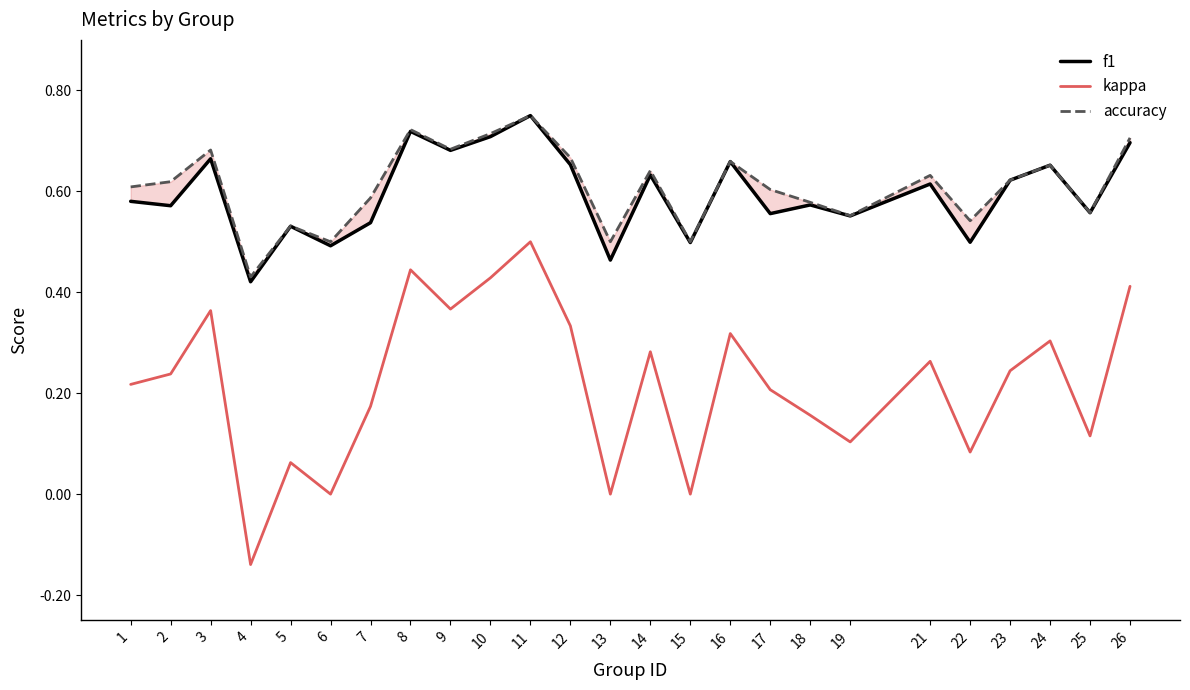

Which series has the widest spread of values?

kappa